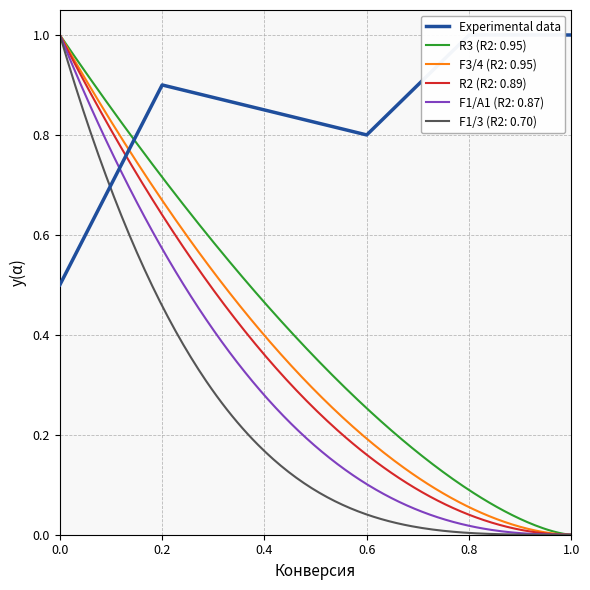

How many points are lower than both their immediate neighbors (excluding endpoints)?

1